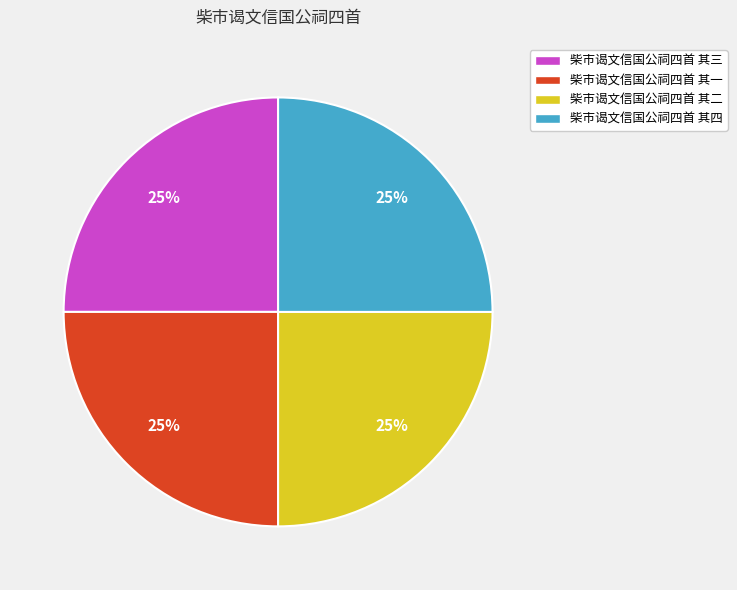

The 柴市谒文信国公祠四首 其三 slice represents 25% of the pie. True or false?

True